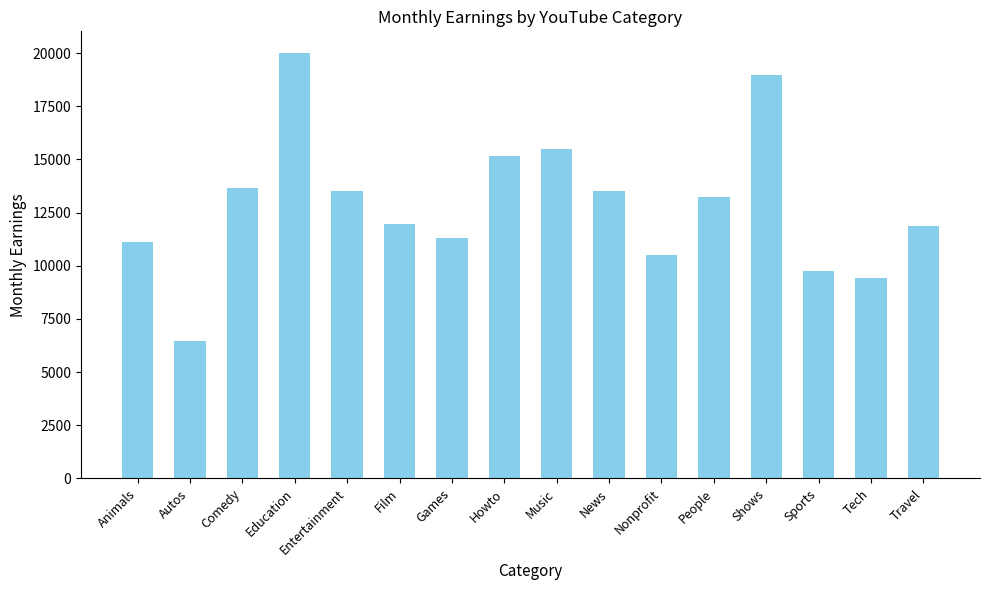

Count the number of data series in this chart.

1